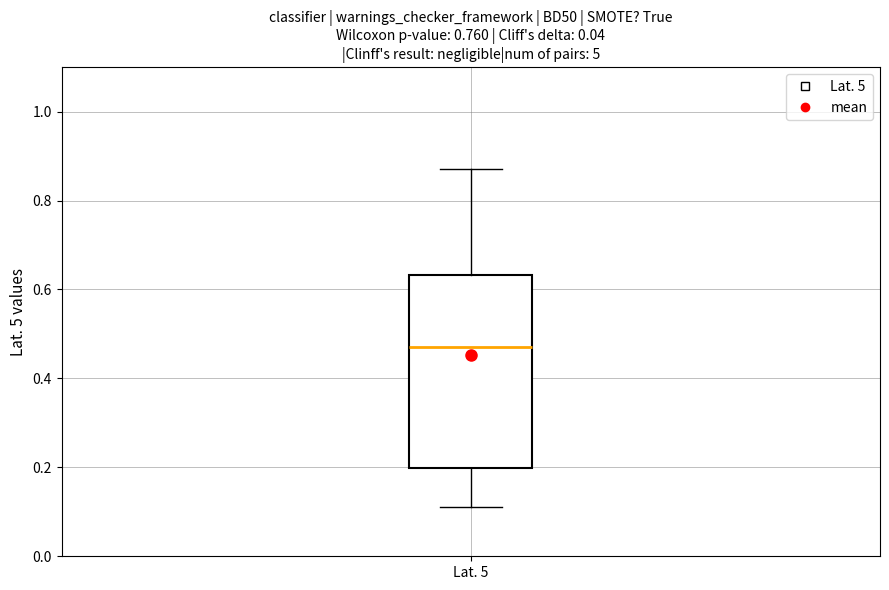

Where is the upper edge of the box for Lat. 5 on the y-axis? The values are not printed on the chart, so give them approximately, as read against the axis.

0.64